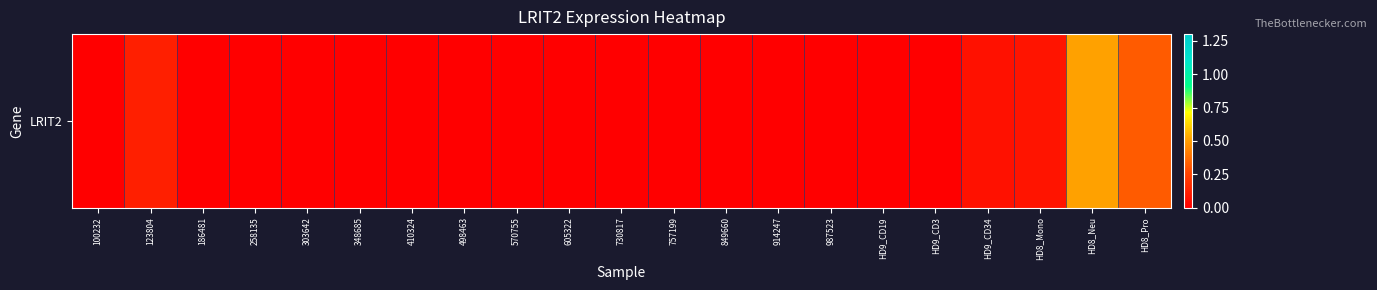

The chart shows a value of 0.3 at 258135. True or false?

False